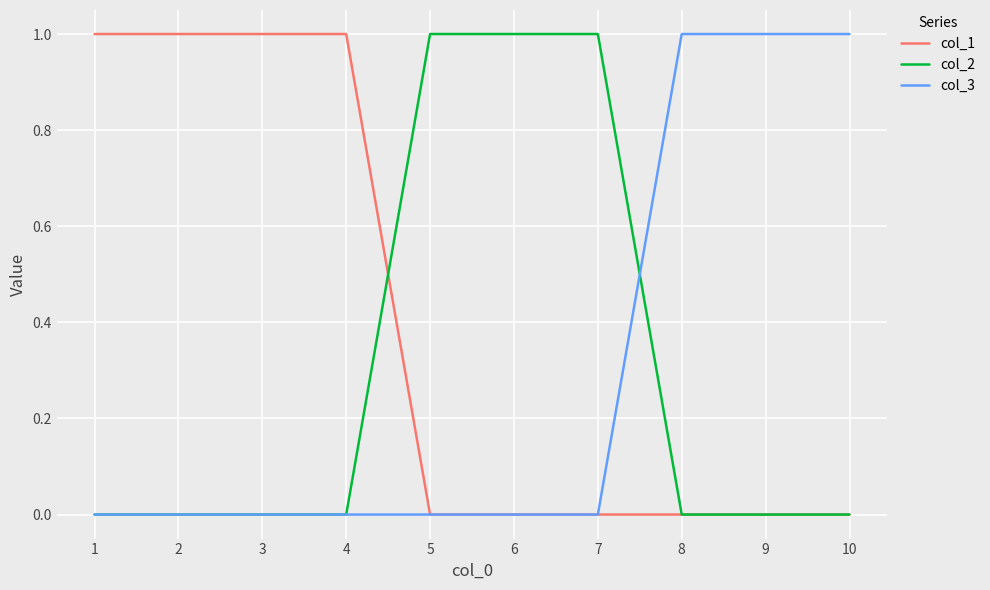

Which series has the largest total across all categories?

col_1